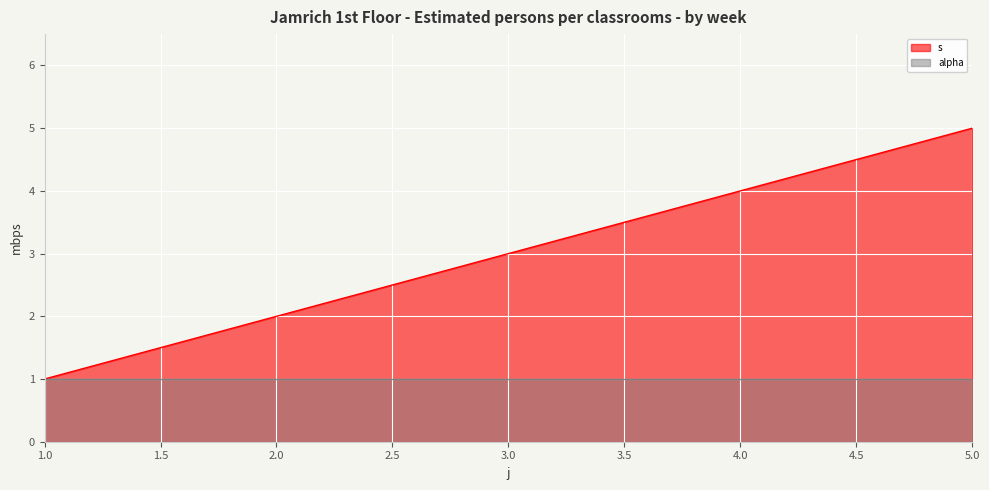

Which has a higher value, 5 or 1?

5